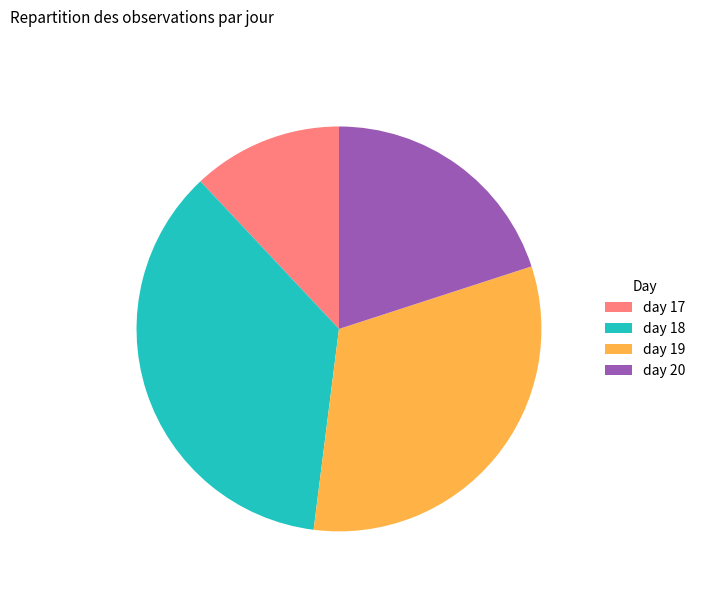

Between day 18 and day 20, which is larger?

day 18